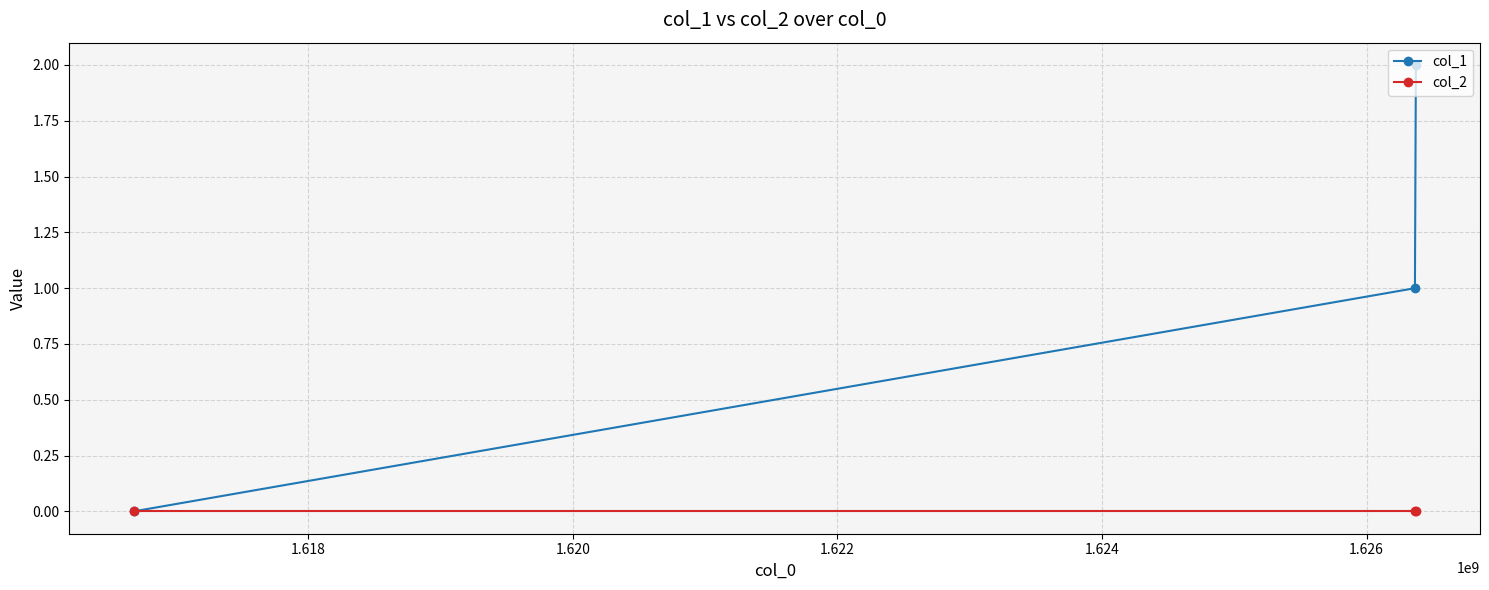

What is the sum of all col_1 values?

3